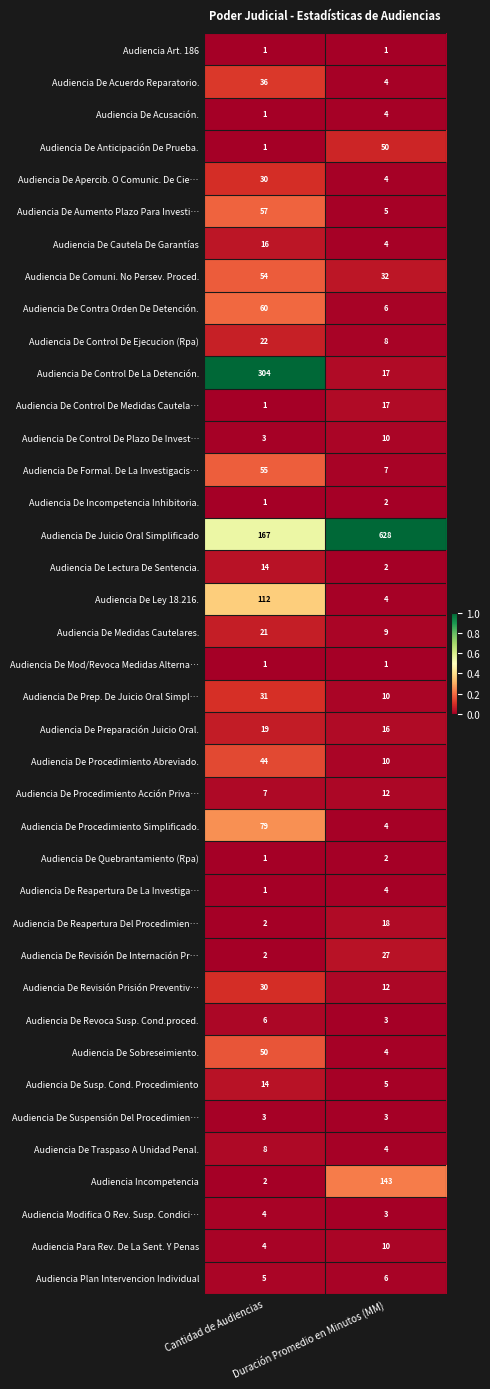

Which series has the widest spread of values?

Audiencia De Juicio Oral Simplificado